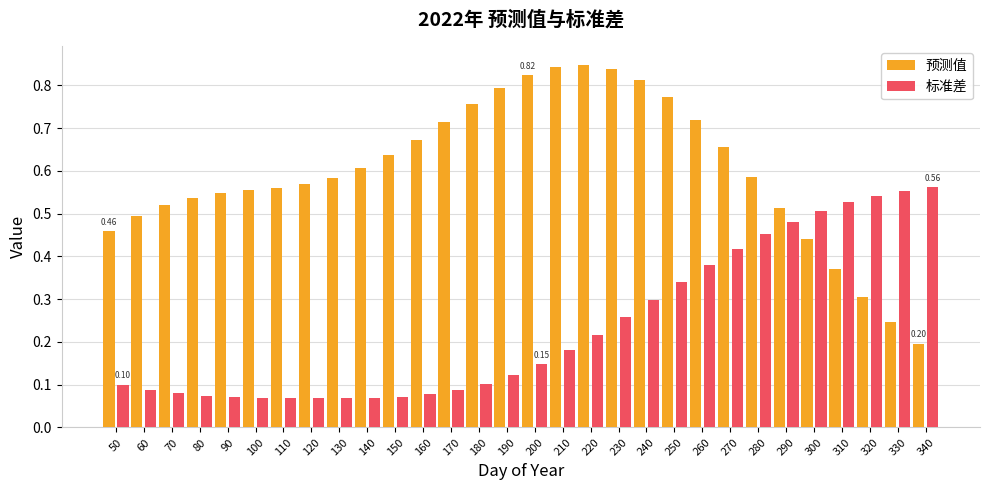

At how many categories does at least one series exceed 0?

30